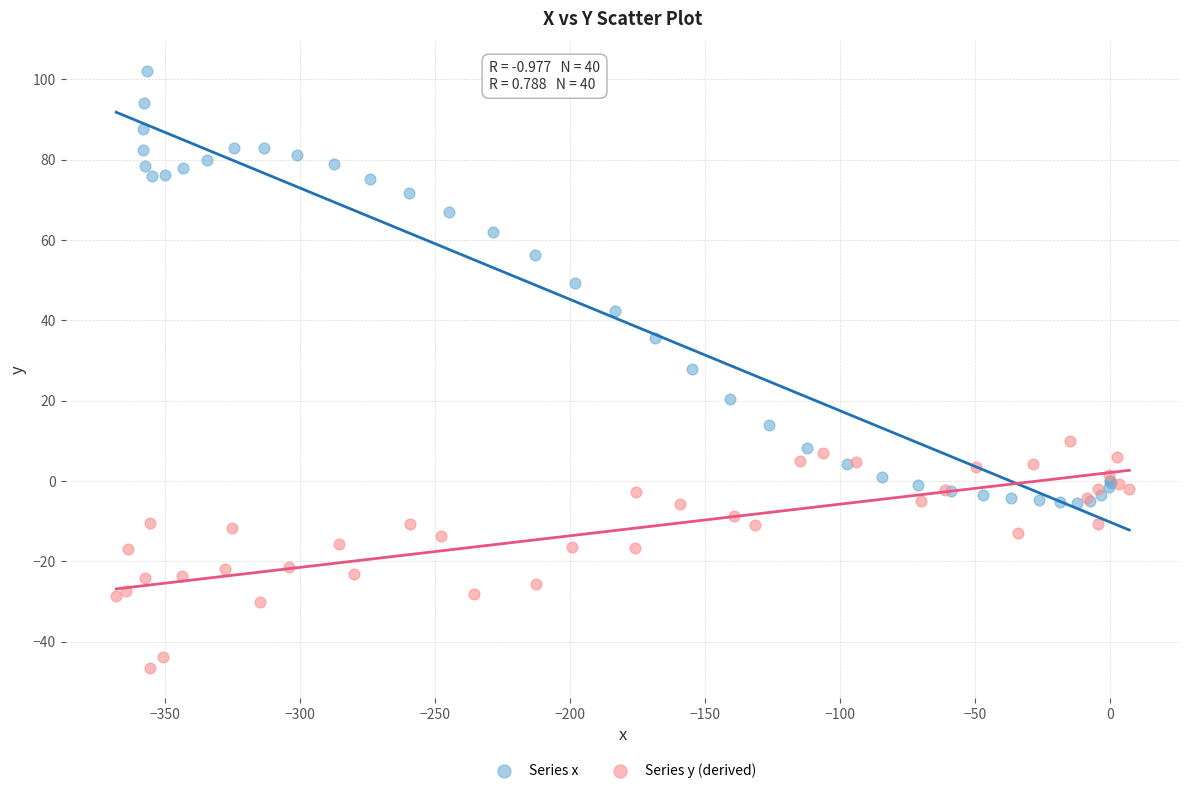

Which series reaches the minimum Y coordinate?

Series y (derived)